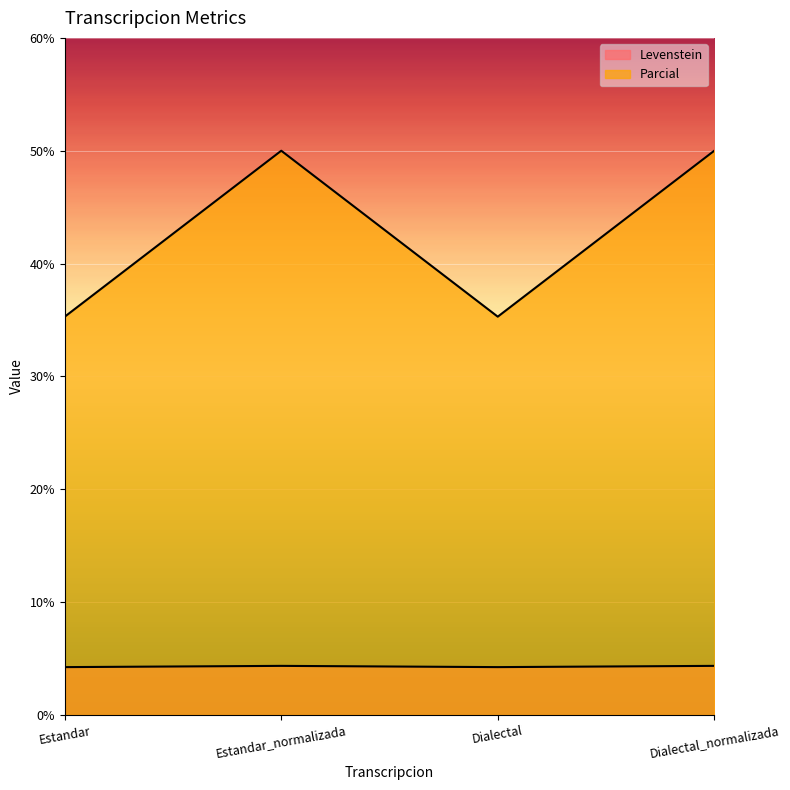

What is the difference between the highest and lowest values at Dialectal?

31.1